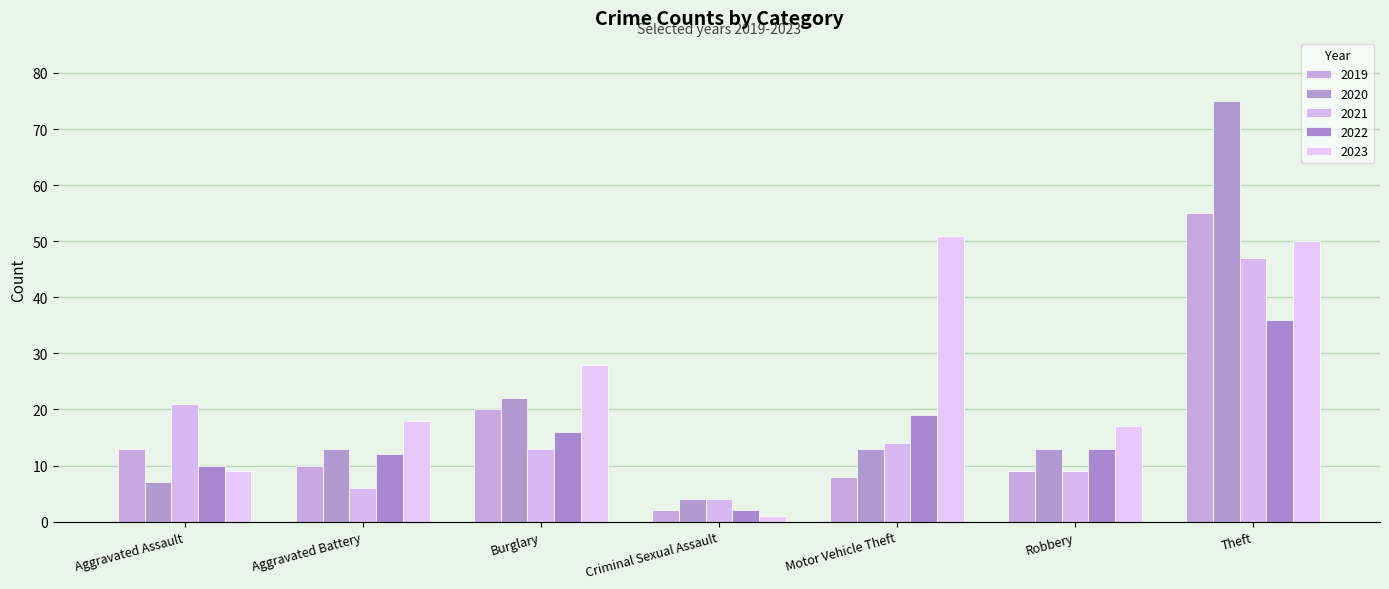

What is the maximum value for 2022?

36